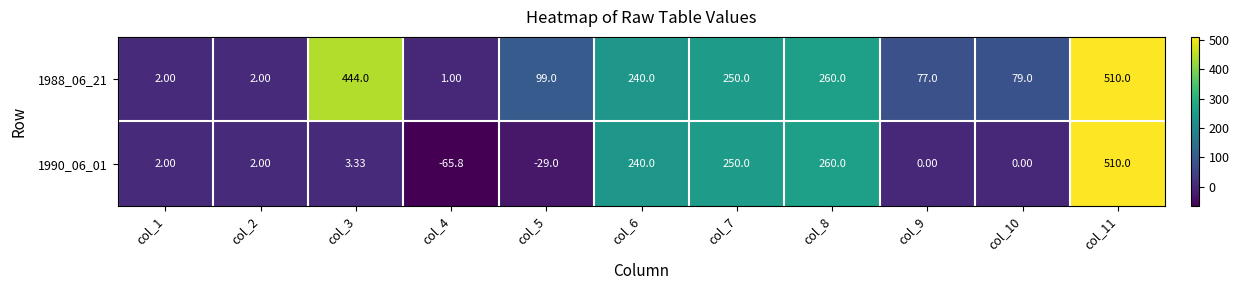

Reading right to left, extract all data points from this chart.

1988_06_21: col_11=510.0	col_10=79.0	col_9=77.0	col_8=260.0	col_7=250.0	col_6=240.0	col_5=99.0	col_4=1.0	col_3=444.0	col_2=2.0	col_1=2.0
1990_06_01: col_11=510.0	col_10=0.0	col_9=0.0	col_8=260.0	col_7=250.0	col_6=240.0	col_5=-29.0	col_4=-65.8	col_3=3.3	col_2=2.0	col_1=2.0